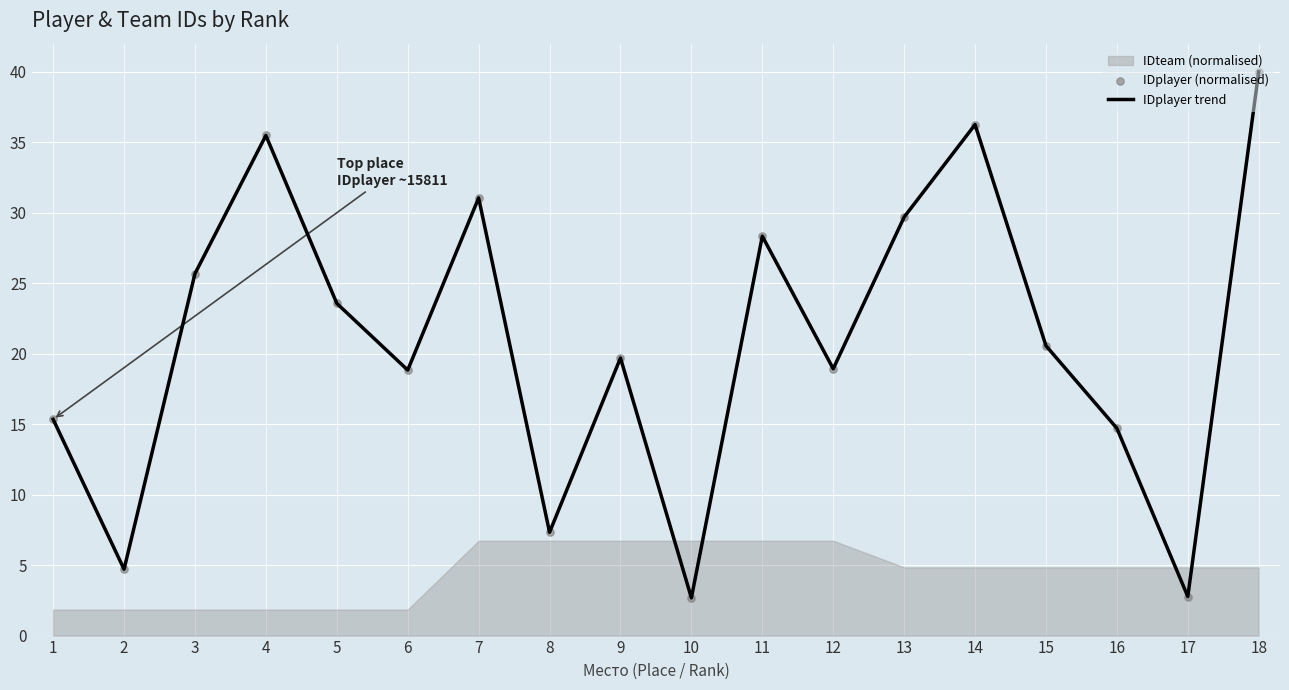

Which series has the largest total across all categories?

IDplayer trend